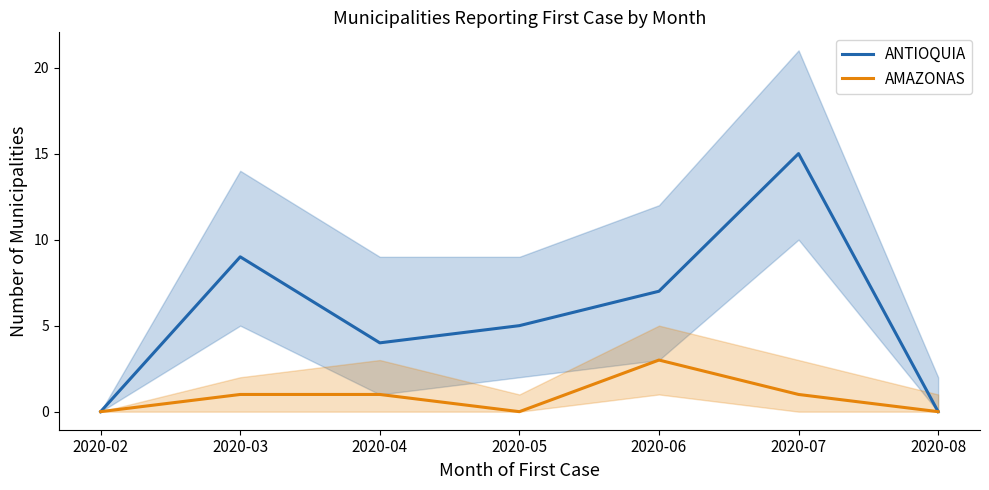

True or false: AMAZONAS and ANTIOQUIA cross at least once.

False